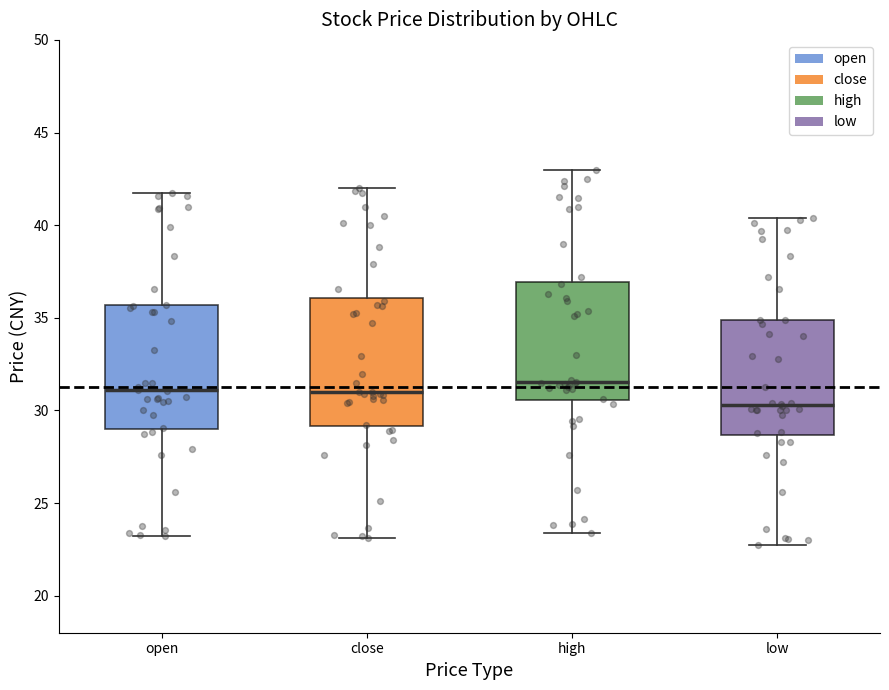

Where does the upper whisker of the box for high end on the y-axis? The values are not printed on the chart, so give them approximately, as read against the axis.

43.0